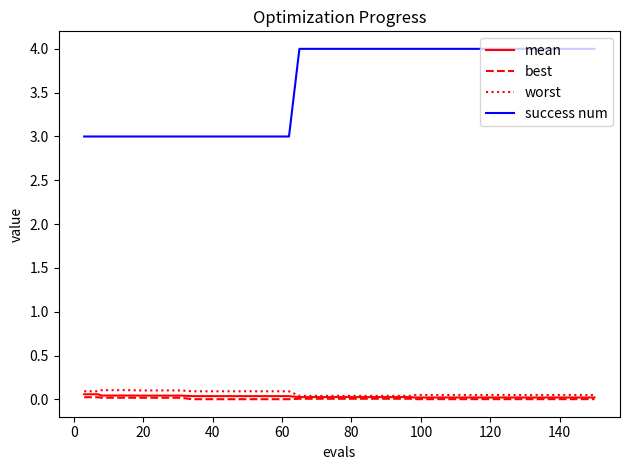

True or false: success num and best cross at least once.

False